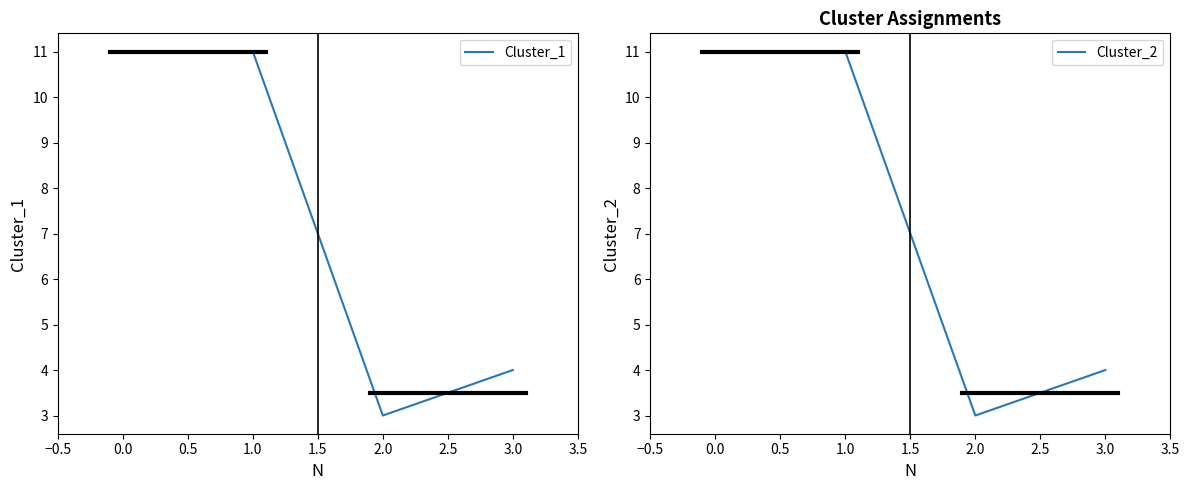

True or false: Cluster_2 and Cluster_1 cross at least once.

False